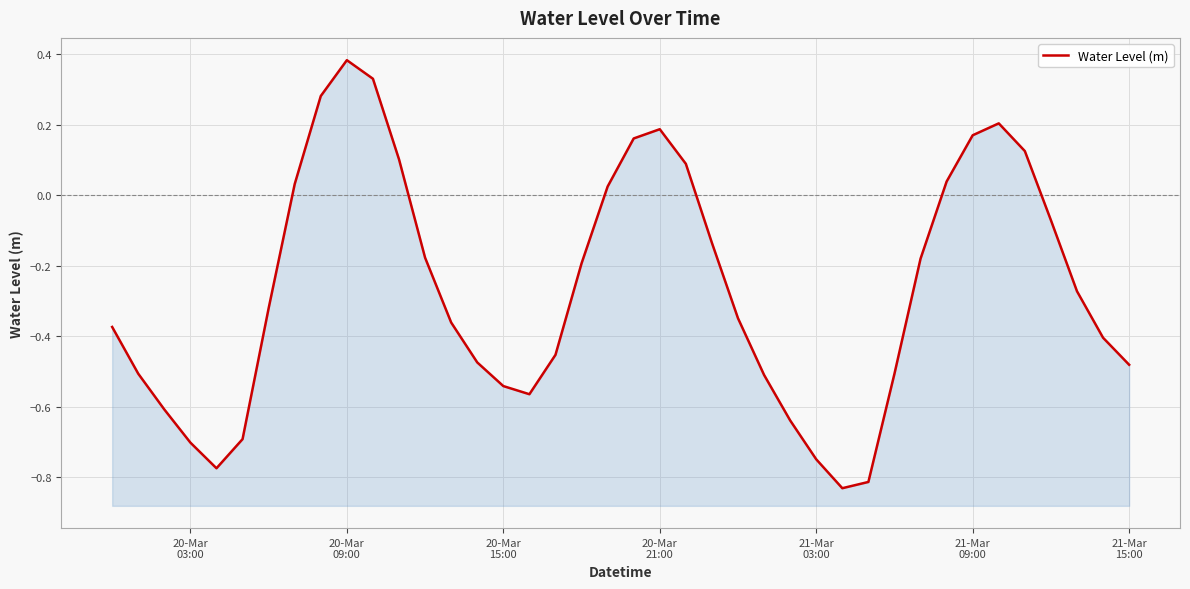

What is the smallest value displayed?

-0.8